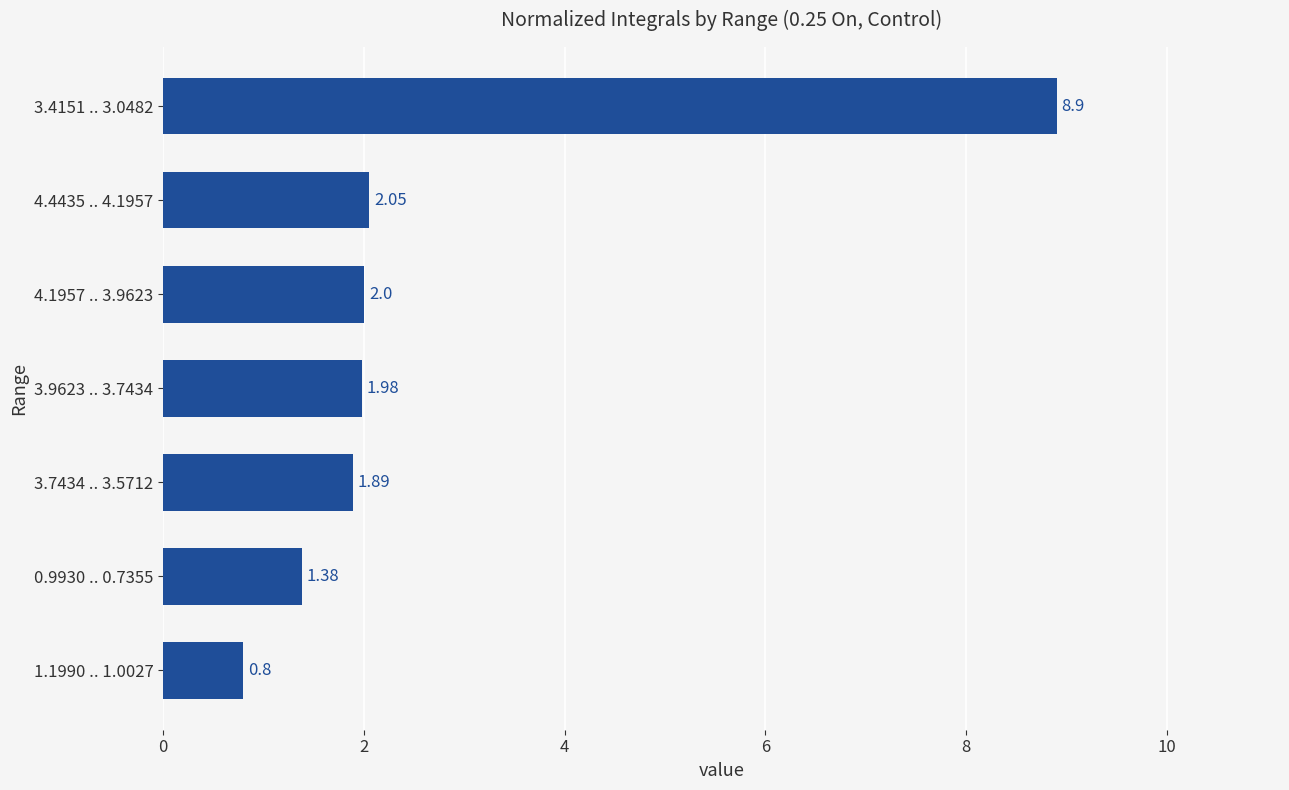

What is the difference between the maximum and minimum values?

8.1